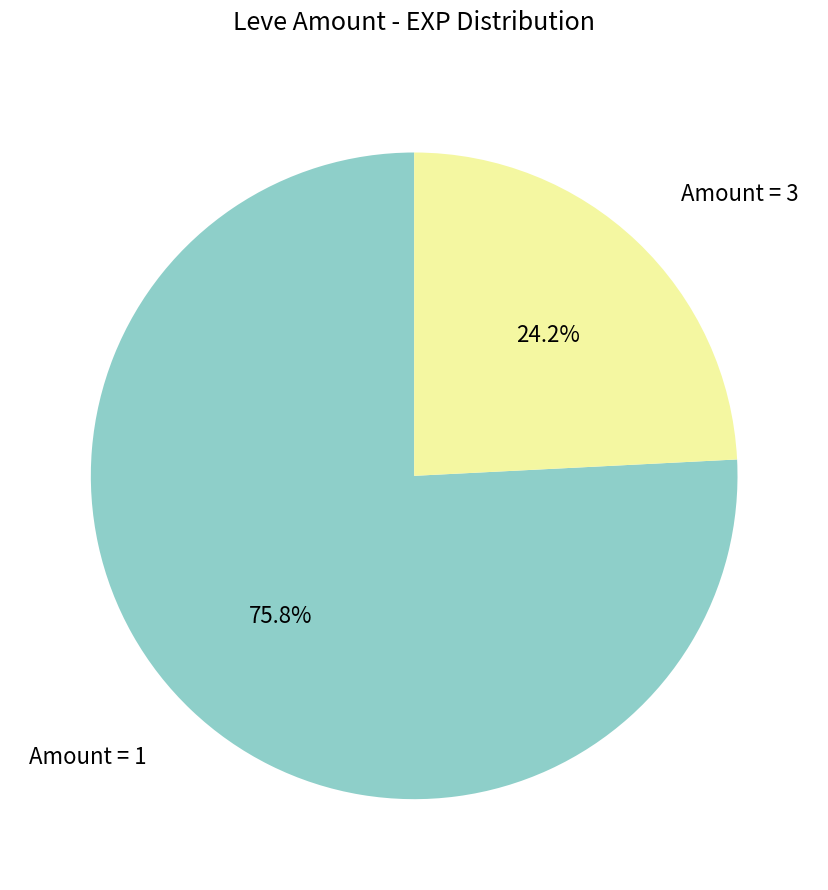

Is there a majority slice in this chart?

Yes